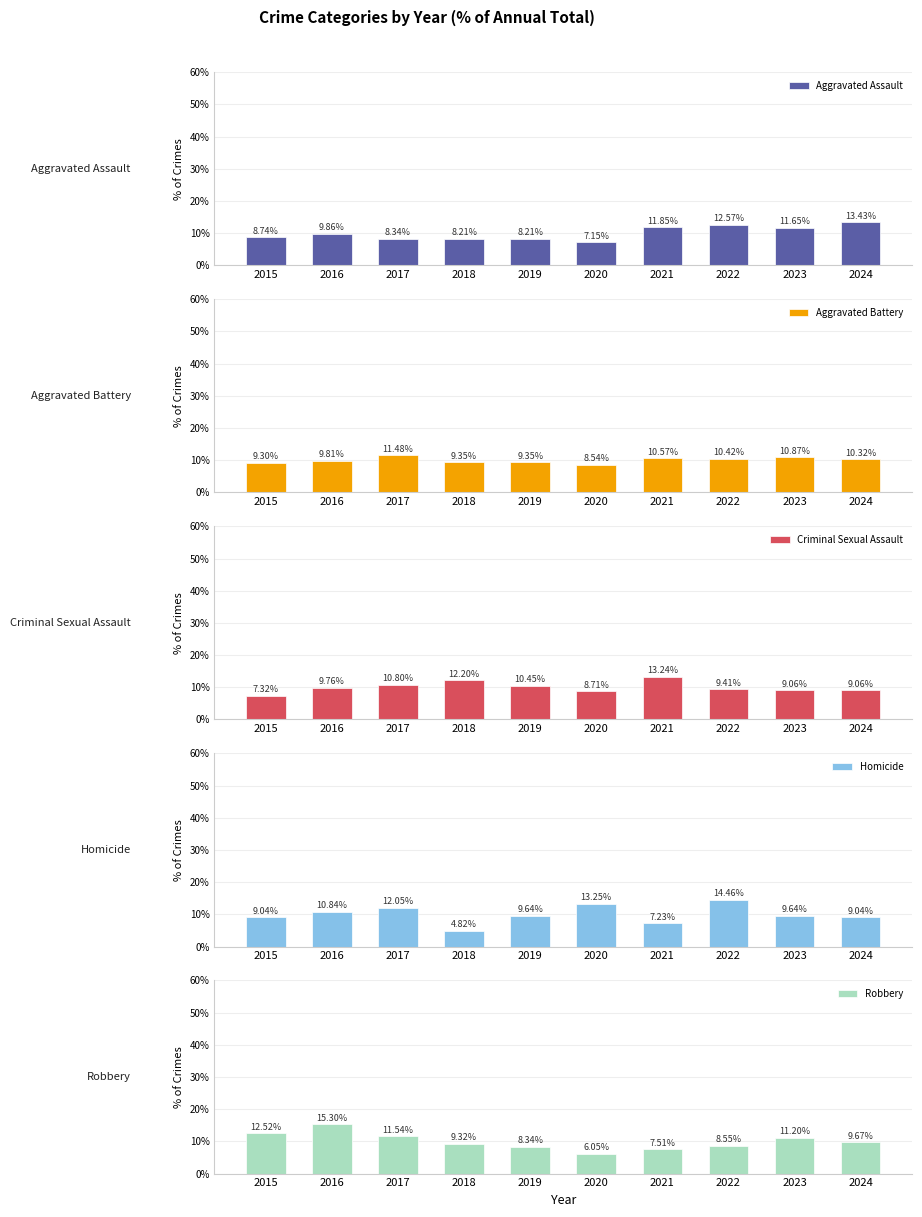

What value does the Criminal Sexual Assault series have at 2021?

13.2